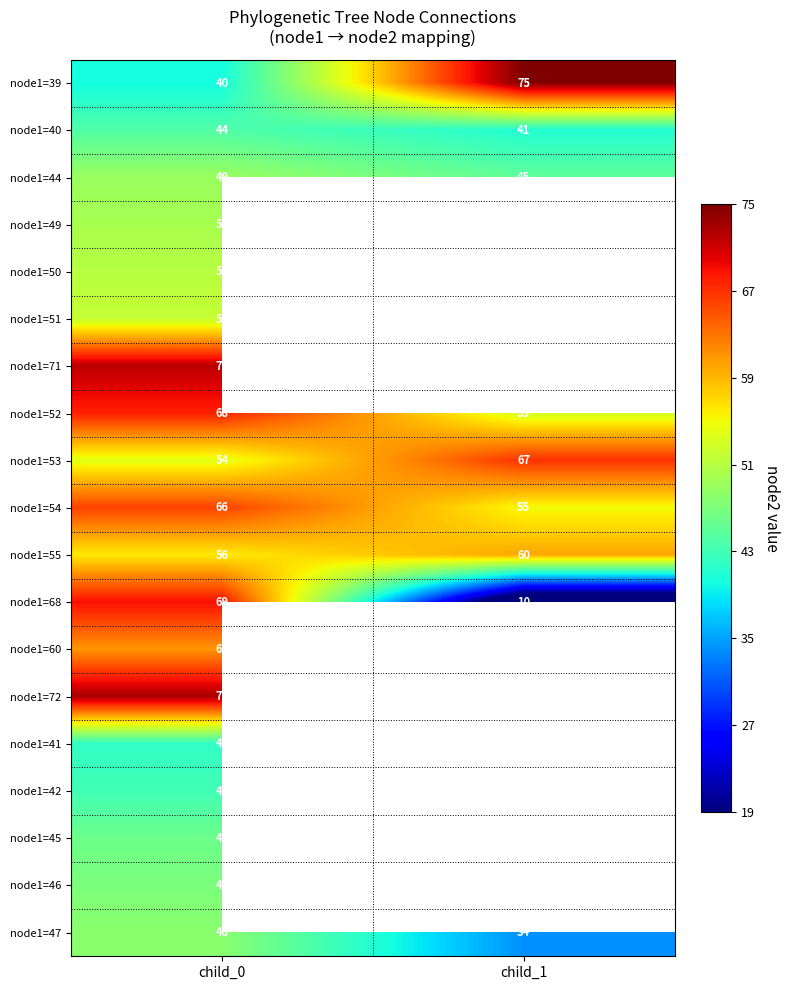

At which category is the sum across all series the highest?

child_0